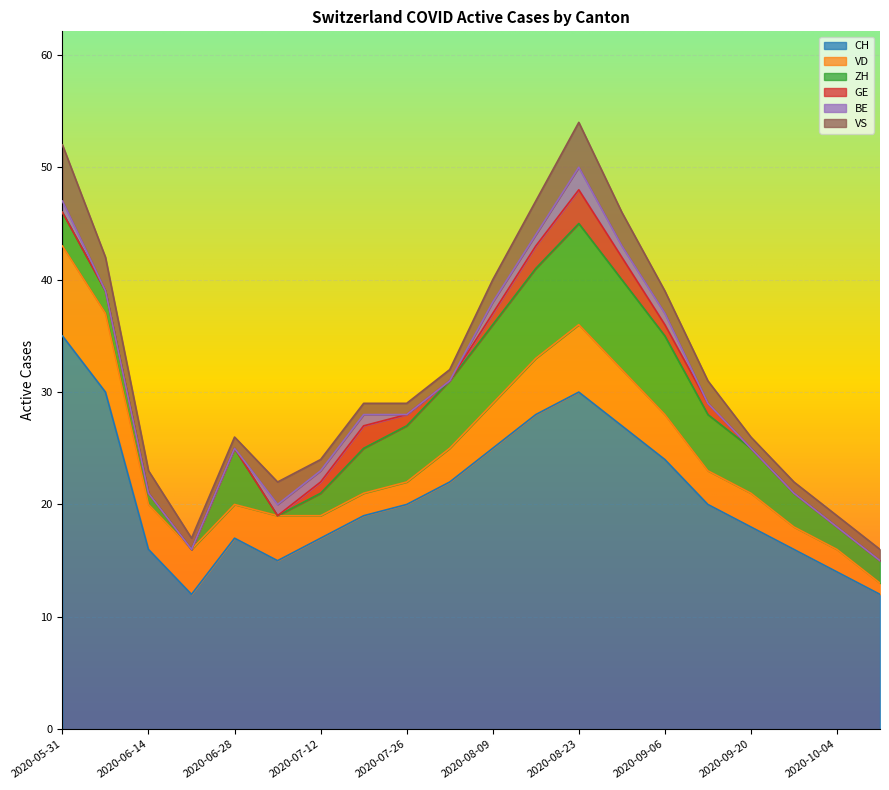

Which series changed the most between 2020-07-19 and 2020-07-26?

CH